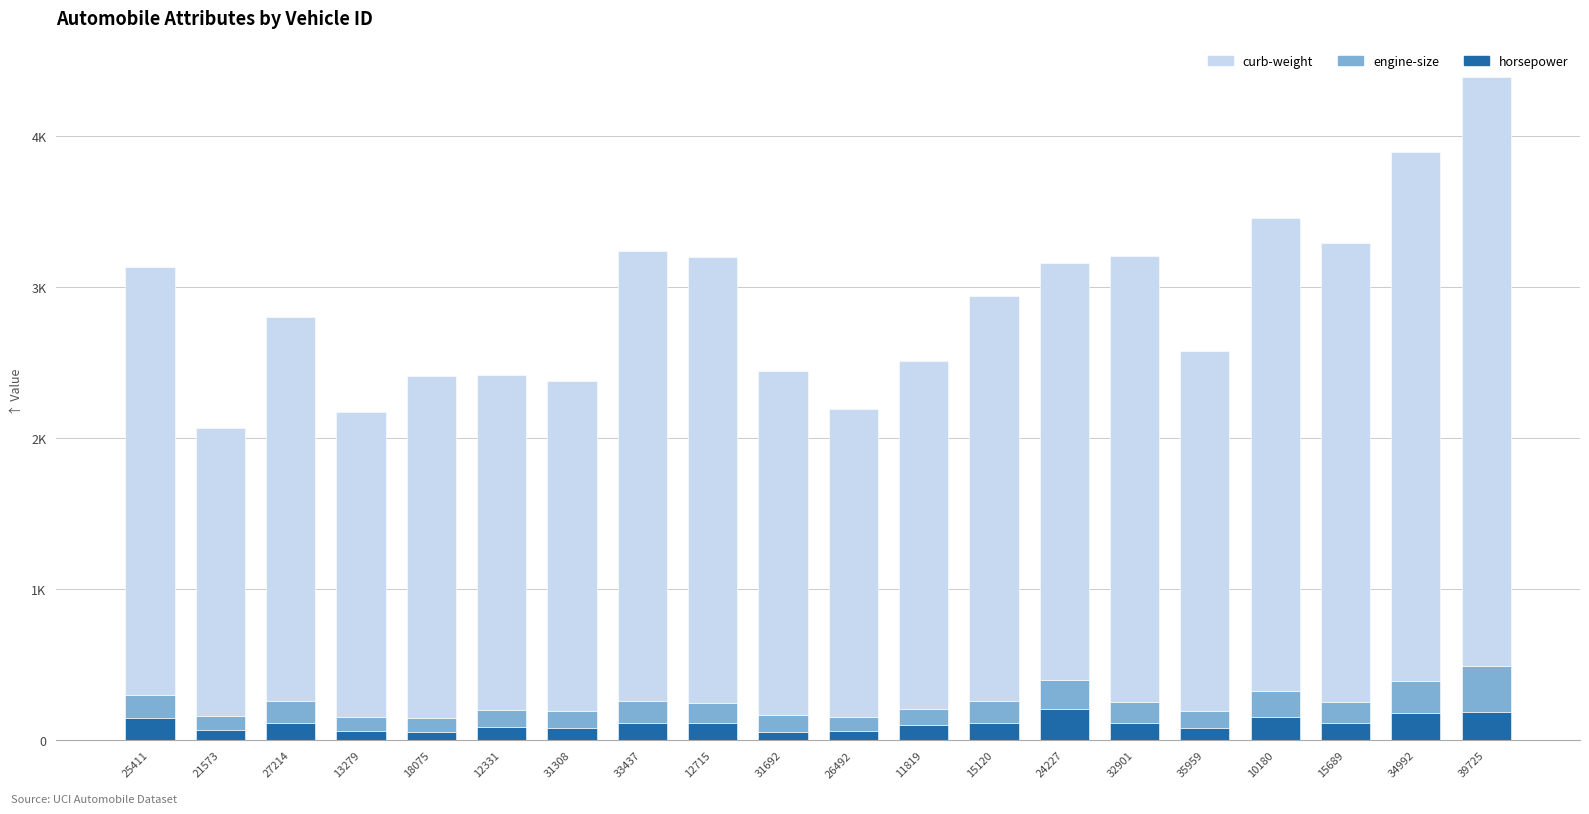

What value does the horsepower series have at 24227, to the nearest 50?

200